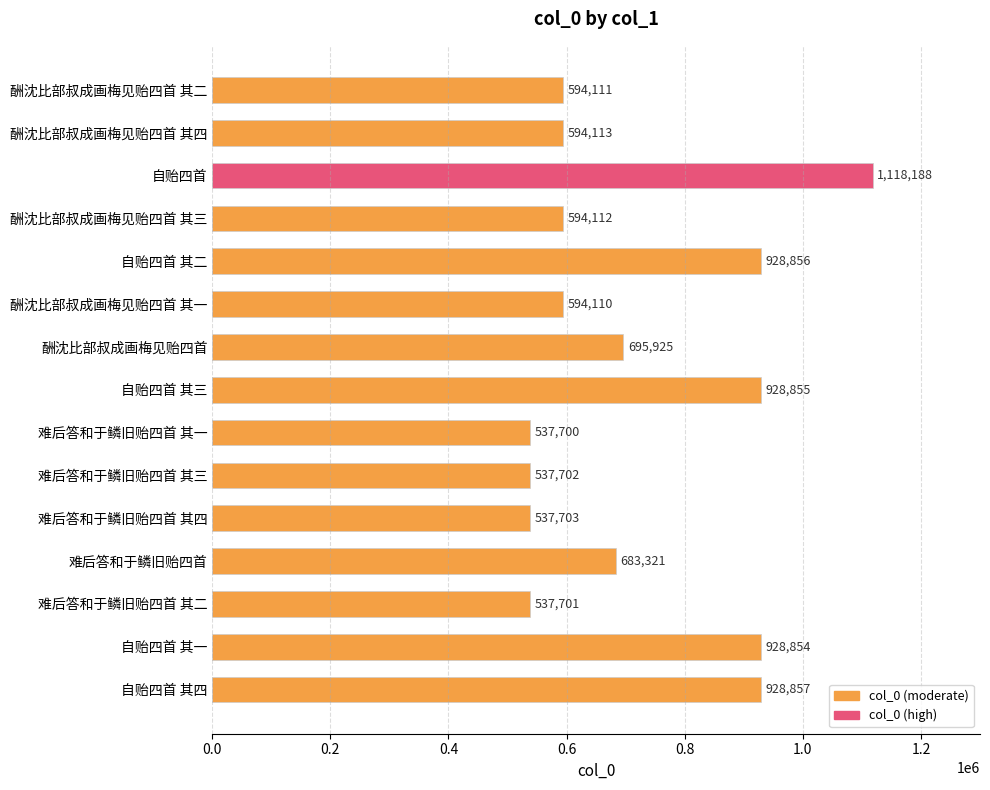

Reading top to bottom, transcribe all the data shown in this chart.

594111	594113	1118188	594112	928856	594110	695925	928855	537700	537702	537703	683321	537701	928854	928857